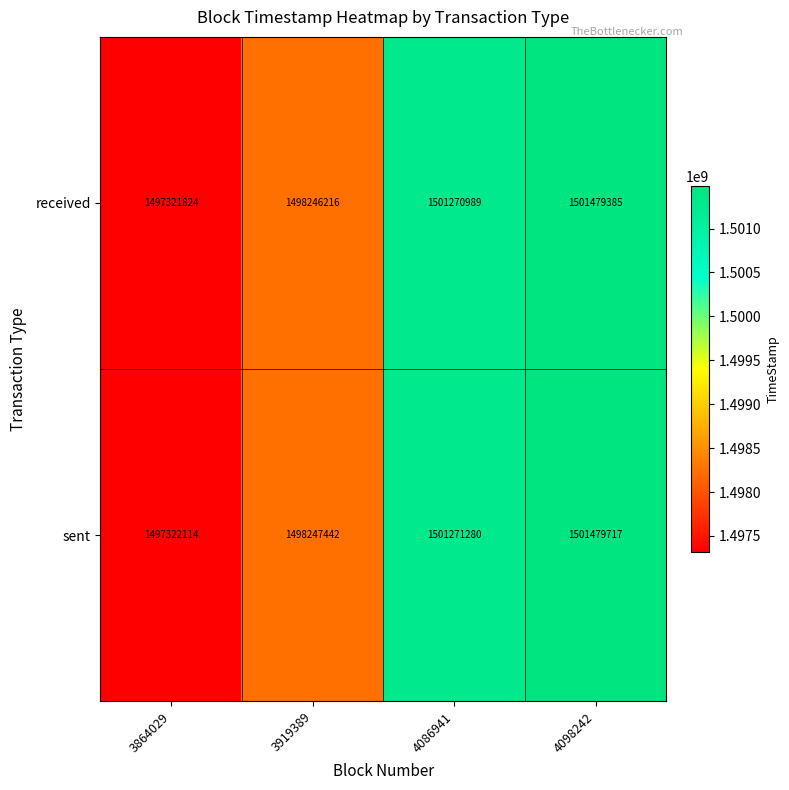

Which series has the largest total across all categories?

sent